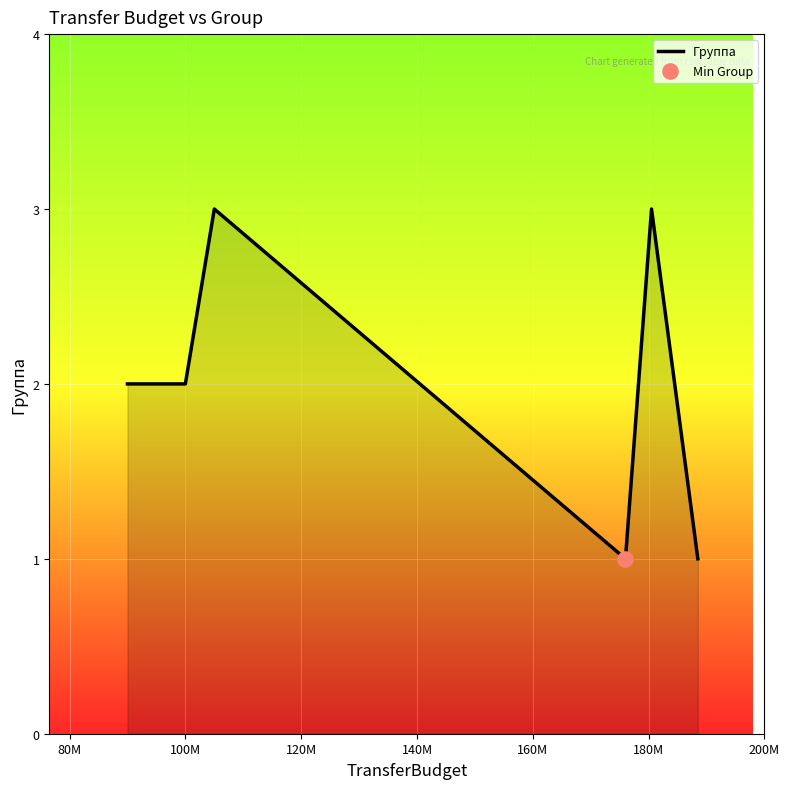

True or false: there are more than 2 points higher than both neighbors.

False